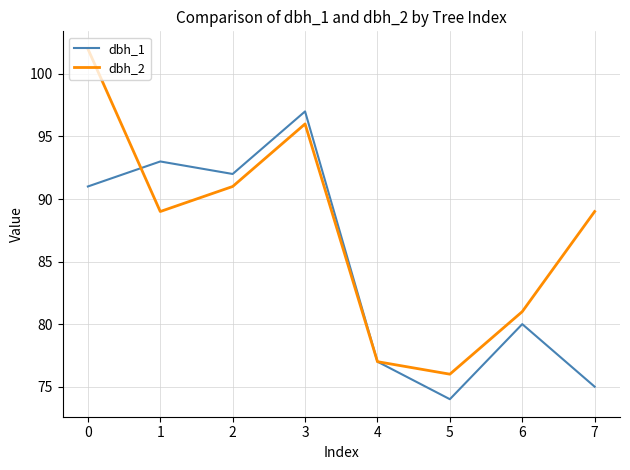

At which label does dbh_1 reach its minimum?

5